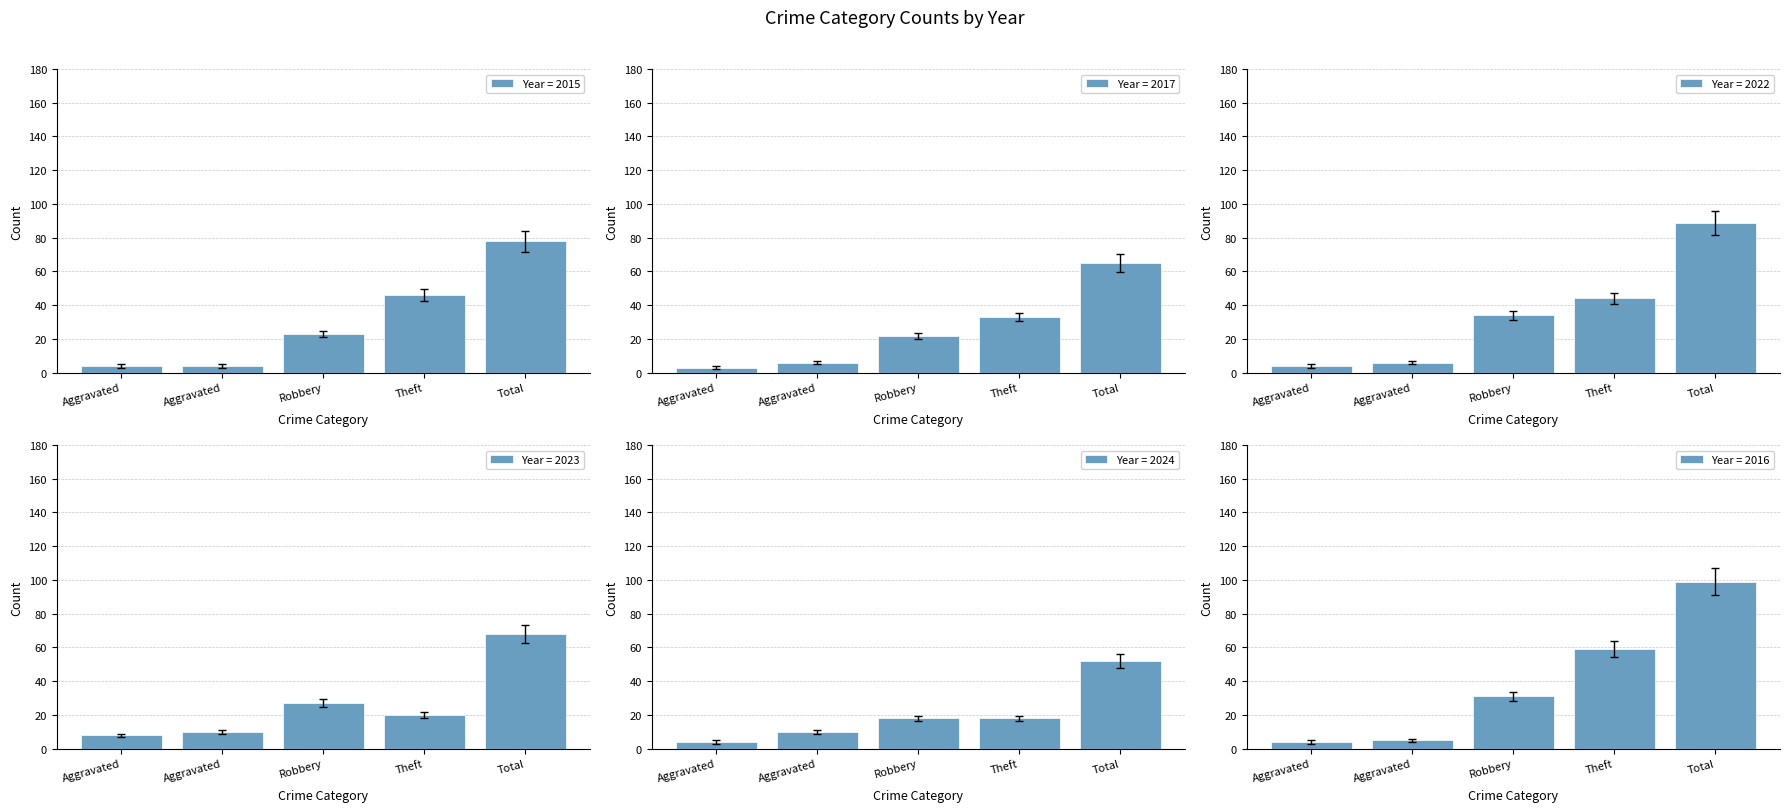

Reading left to right, transcribe all the data shown in this chart.

Year = 2015: Aggravated=4	Aggravated=4	Robbery=23	Theft=46	Total=78
Year = 2017: Aggravated=3	Aggravated=6	Robbery=22	Theft=33	Total=65
Year = 2022: Aggravated=4	Aggravated=6	Robbery=34	Theft=44	Total=89
Year = 2023: Aggravated=8	Aggravated=10	Robbery=27	Theft=20	Total=68
Year = 2024: Aggravated=4	Aggravated=10	Robbery=18	Theft=18	Total=52
Year = 2016: Aggravated=4	Aggravated=5	Robbery=31	Theft=59	Total=99